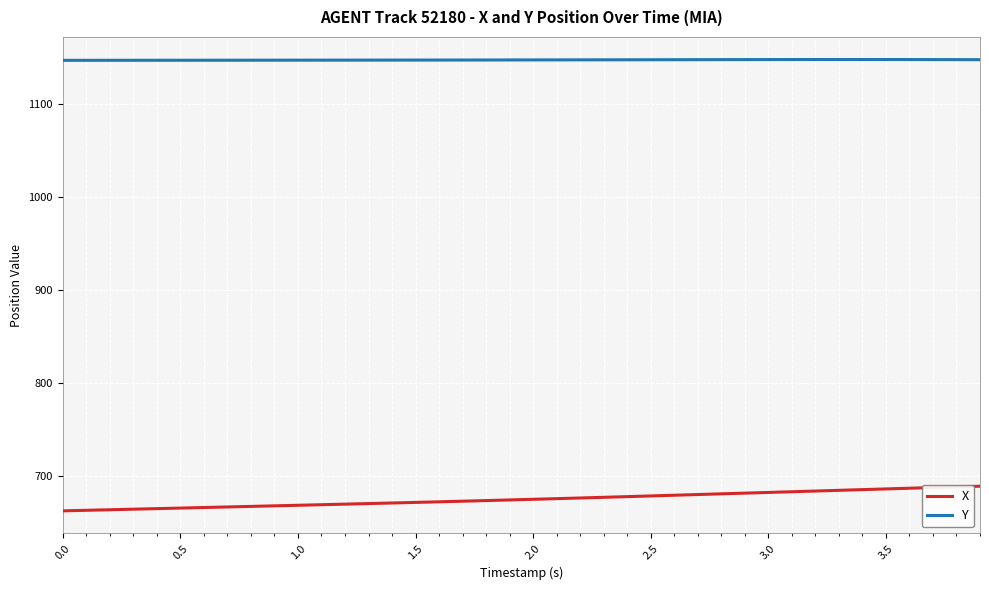

What is the greatest value displayed?

1148.3